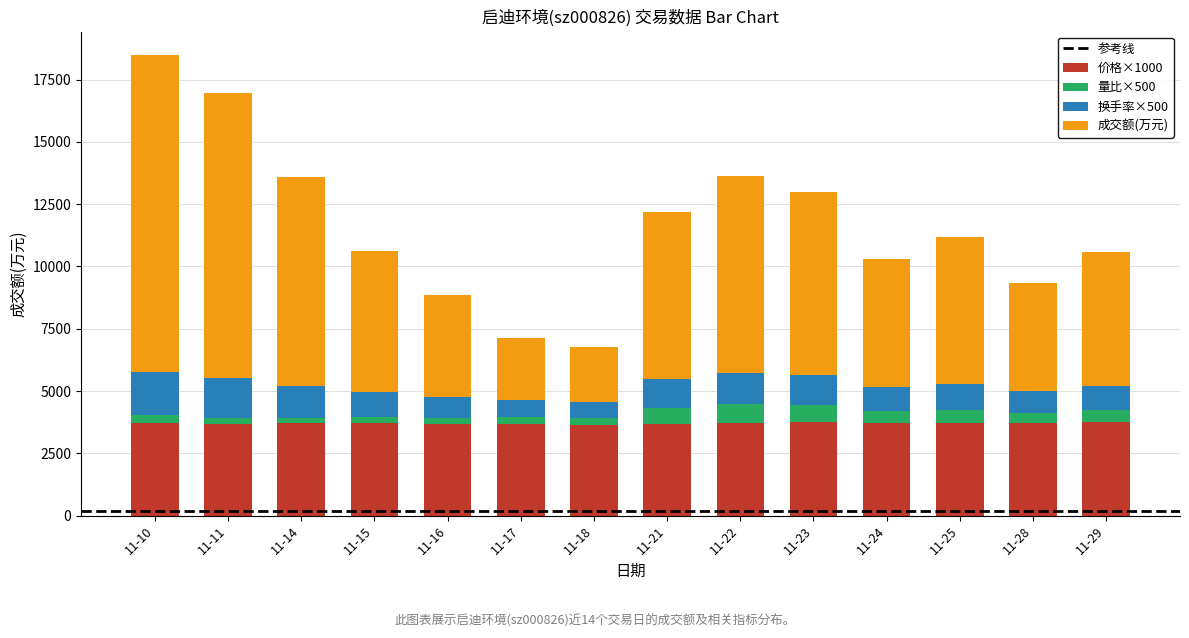

How many series are shown in this chart?

4